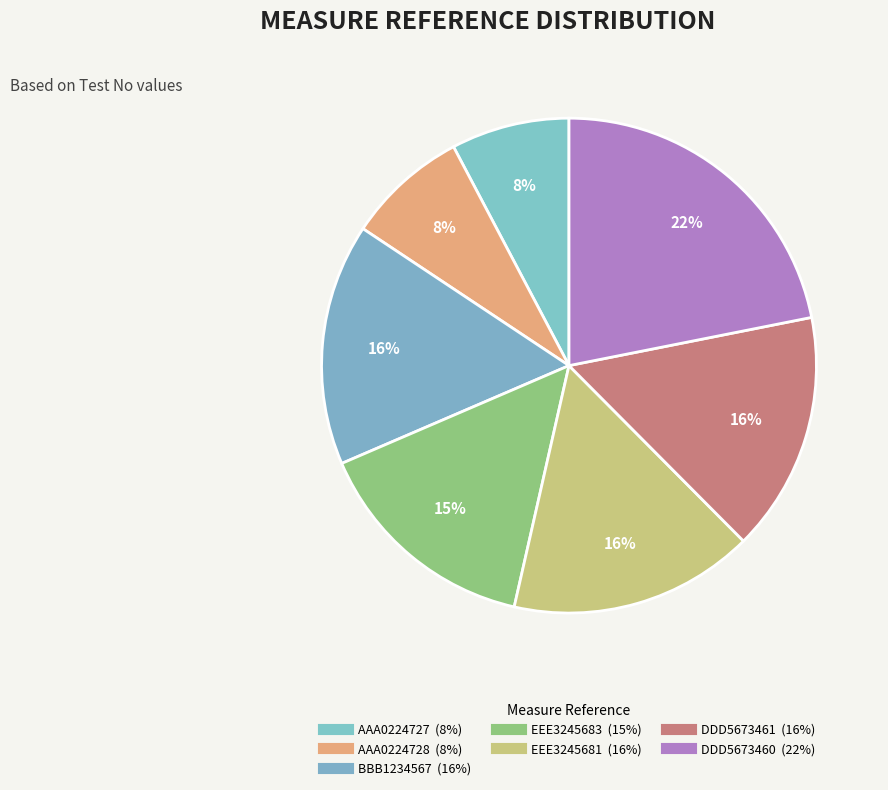

What percentage is the DDD5673460 slice, to the nearest percent?

22%